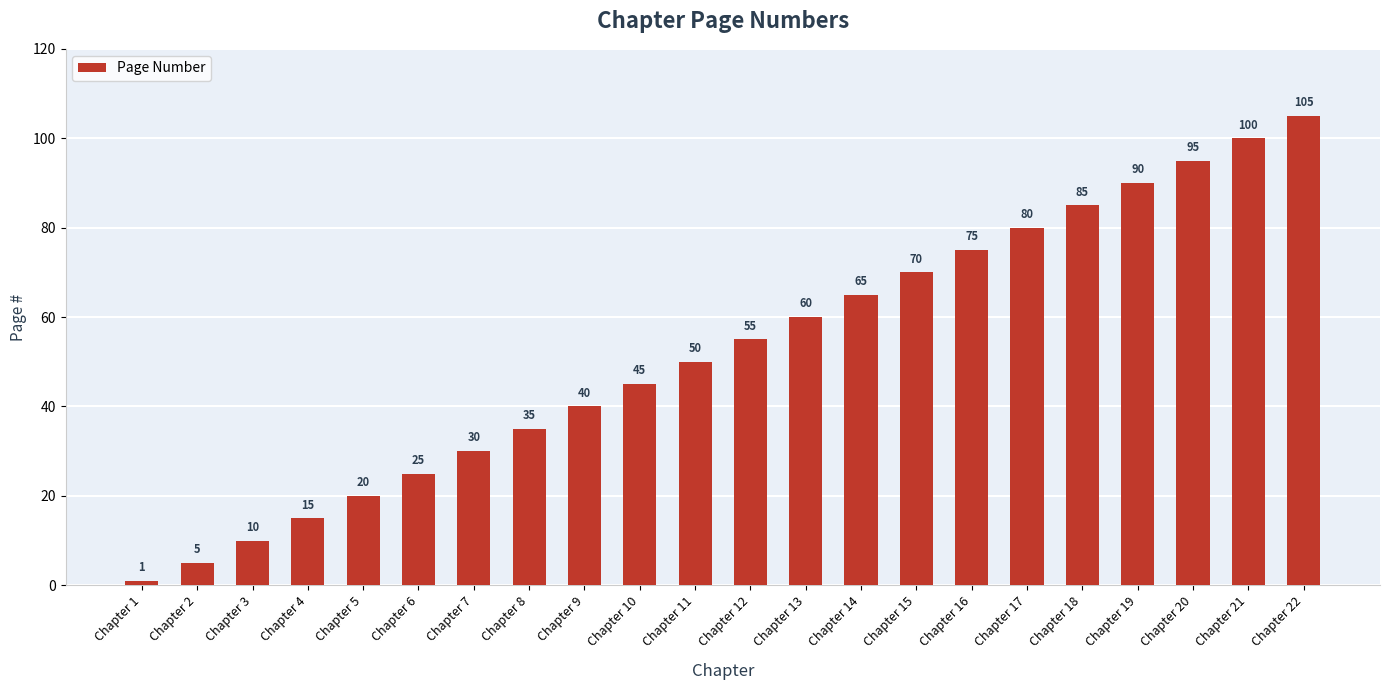

Count the number of data series in this chart.

1